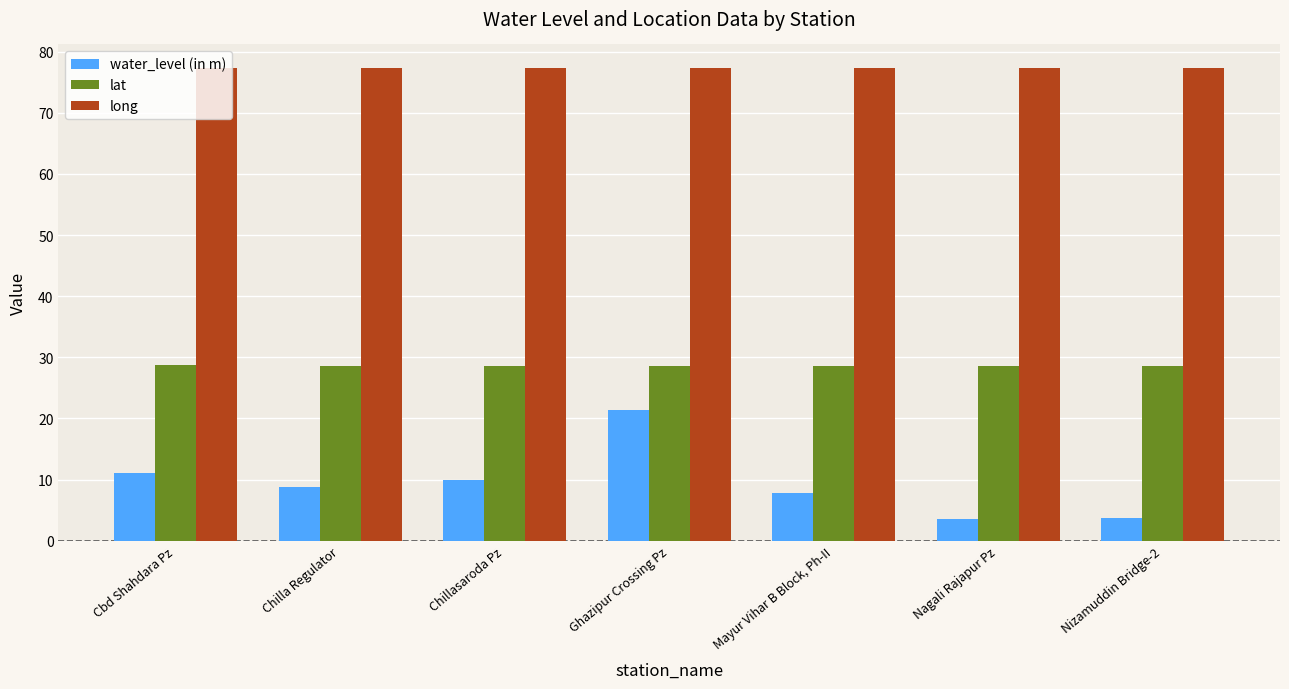

What is the difference between the highest and lowest values at Nagali Rajapur Pz?

73.8